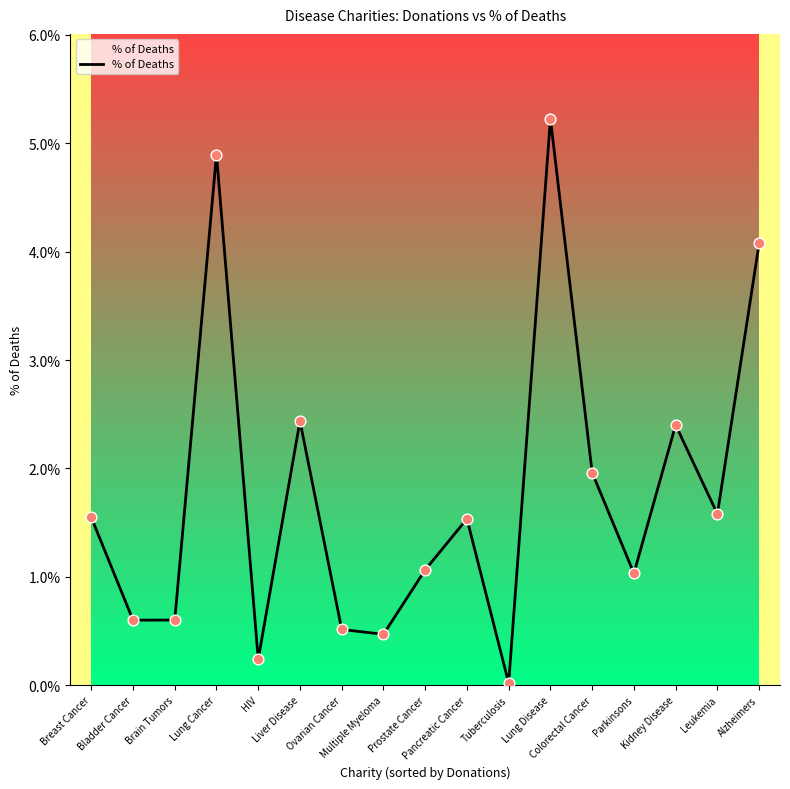

Between Breast Cancer and Alzheimers, which is larger?

Alzheimers